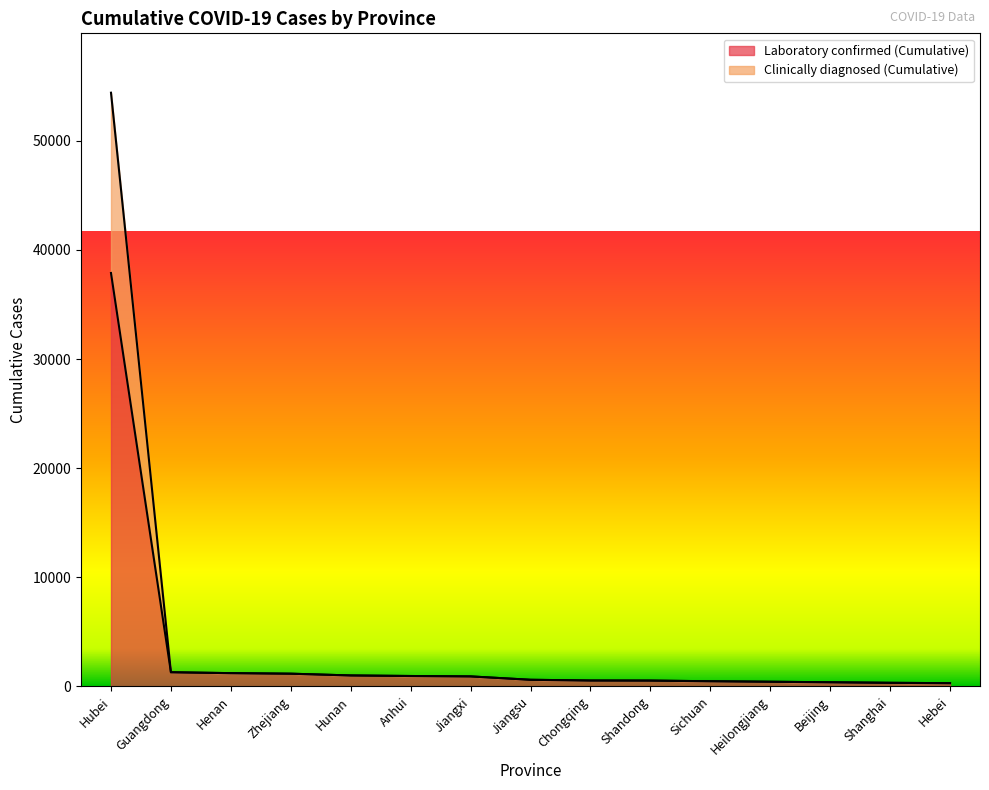

True or false: Clinically diagnosed (Cumulative) and Laboratory confirmed (Cumulative) intersect in this chart.

False